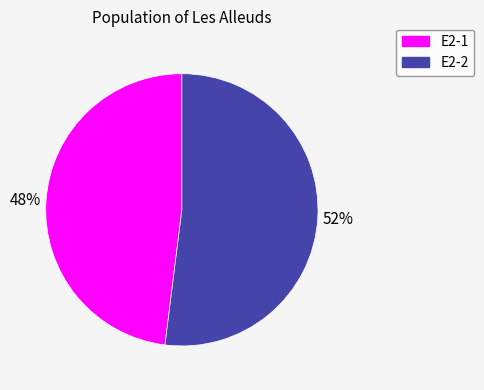

The E2-2 slice represents 46% of the pie. True or false?

False